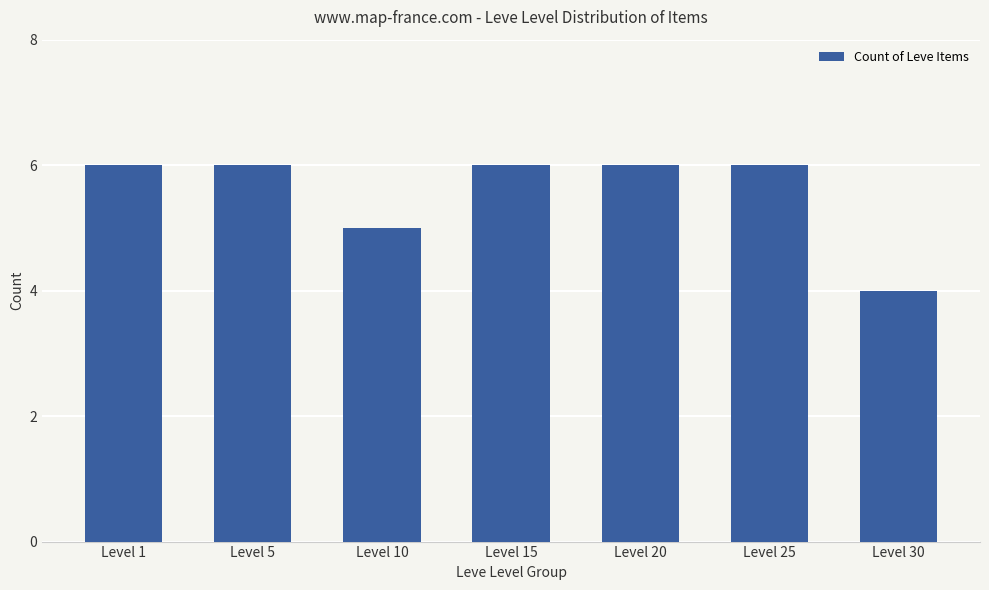

What is the maximum value shown in the chart?

6